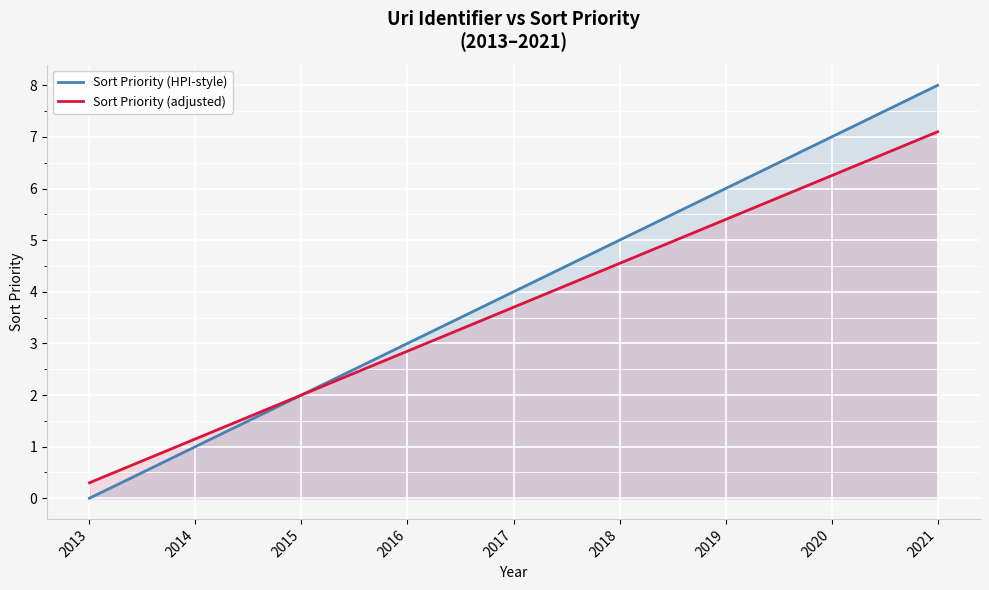

Is it true that Sort Priority (adjusted) equals 2.8 at 2016?

True